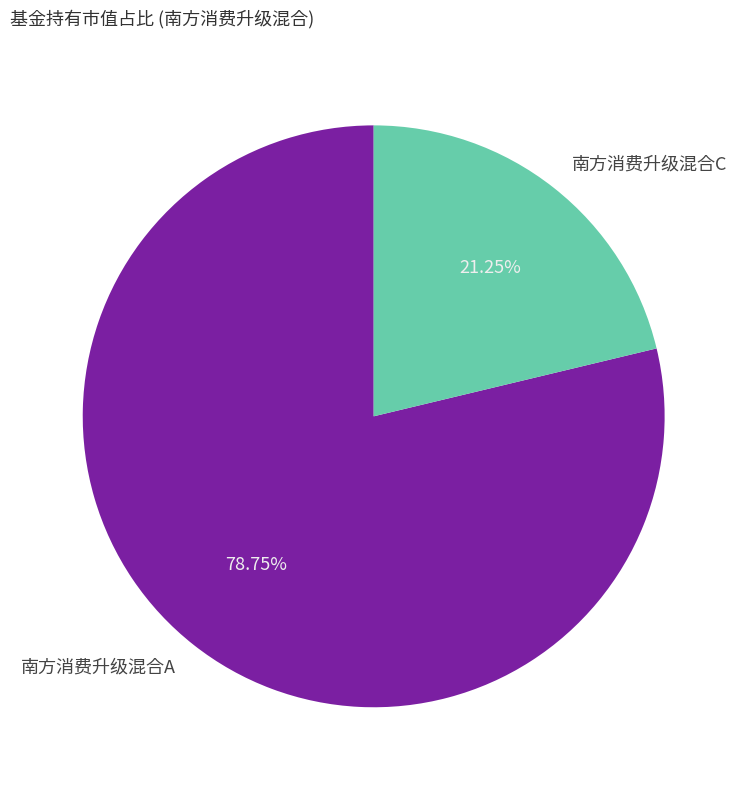

The 南方消费升级混合C slice represents 10% of the pie. True or false?

False